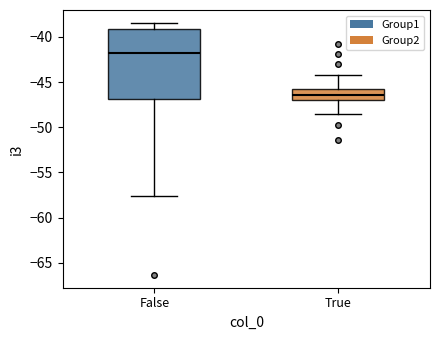

Which box's median line is the highest?

False